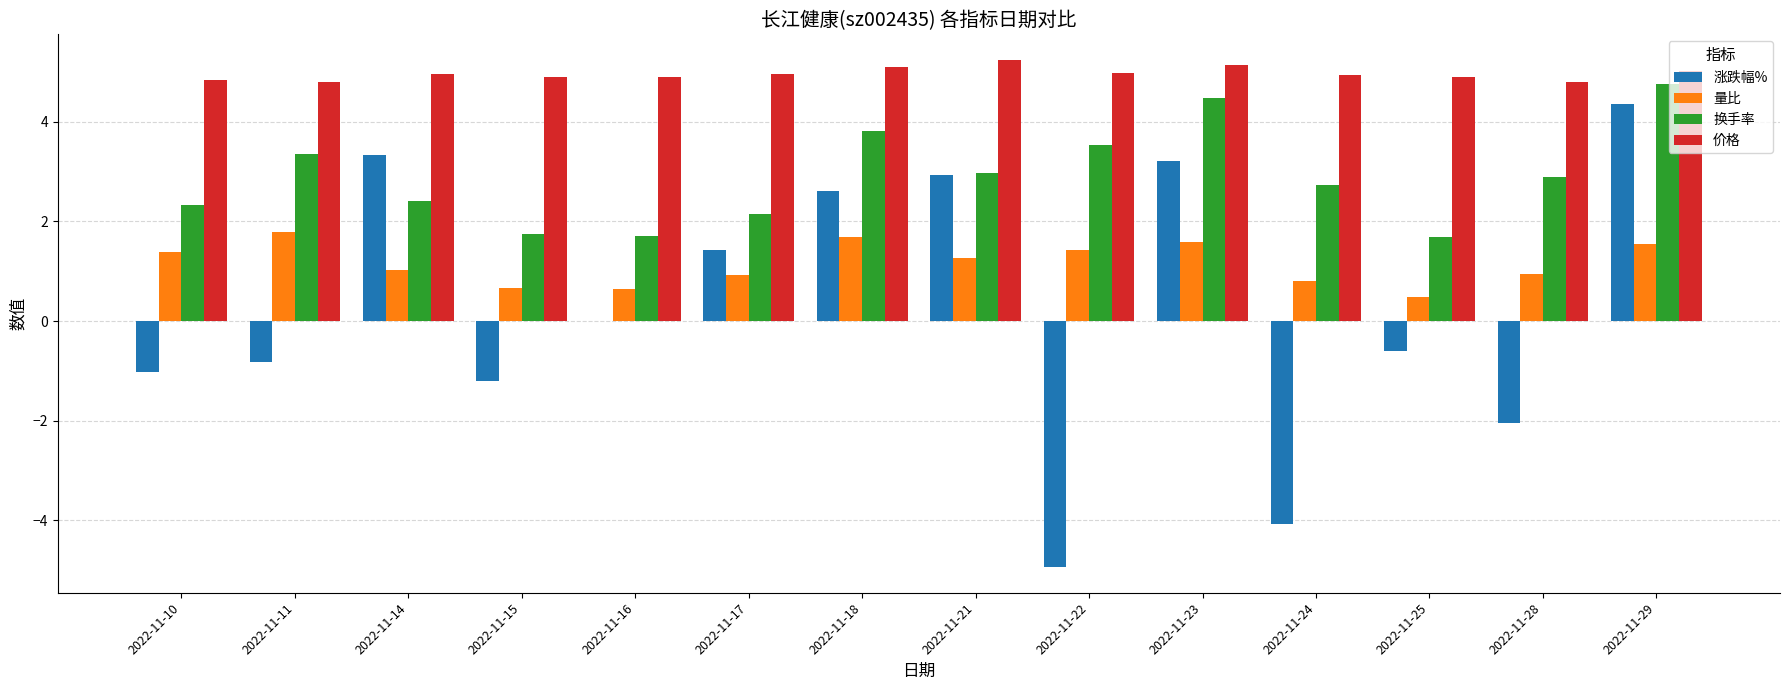

What is the sum of all 涨跌幅% values?

3.2